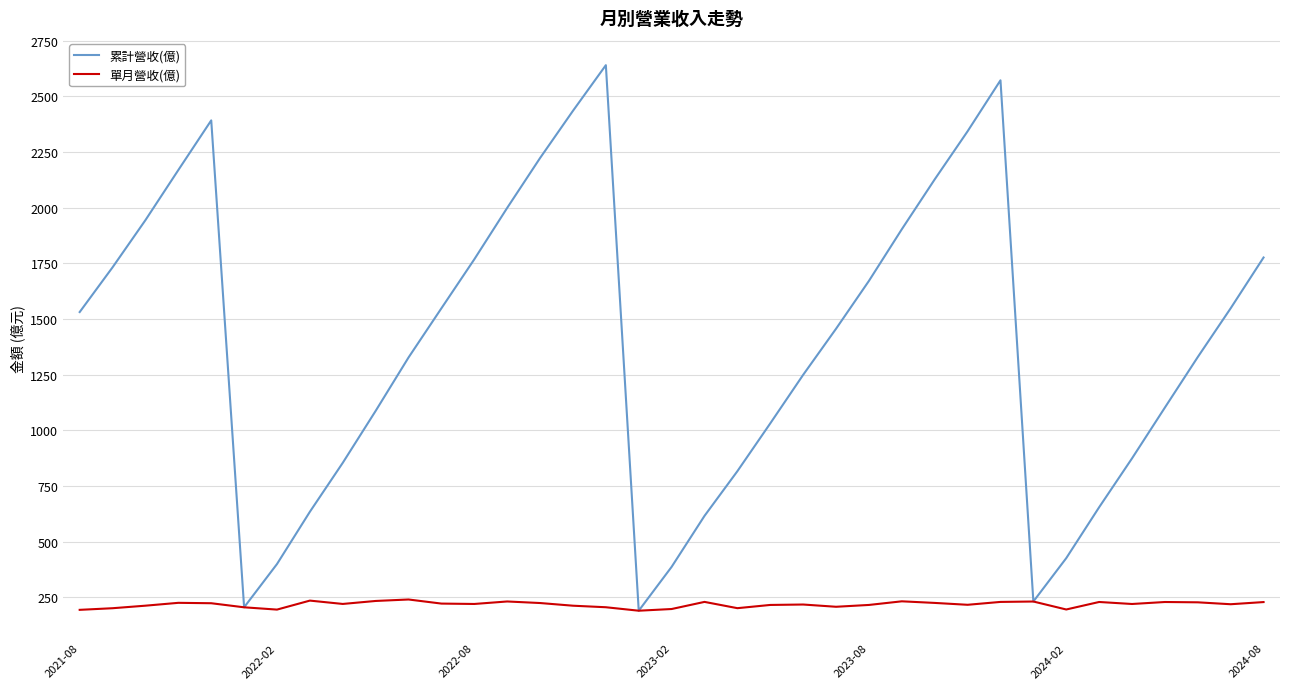

Count the number of data series in this chart.

2